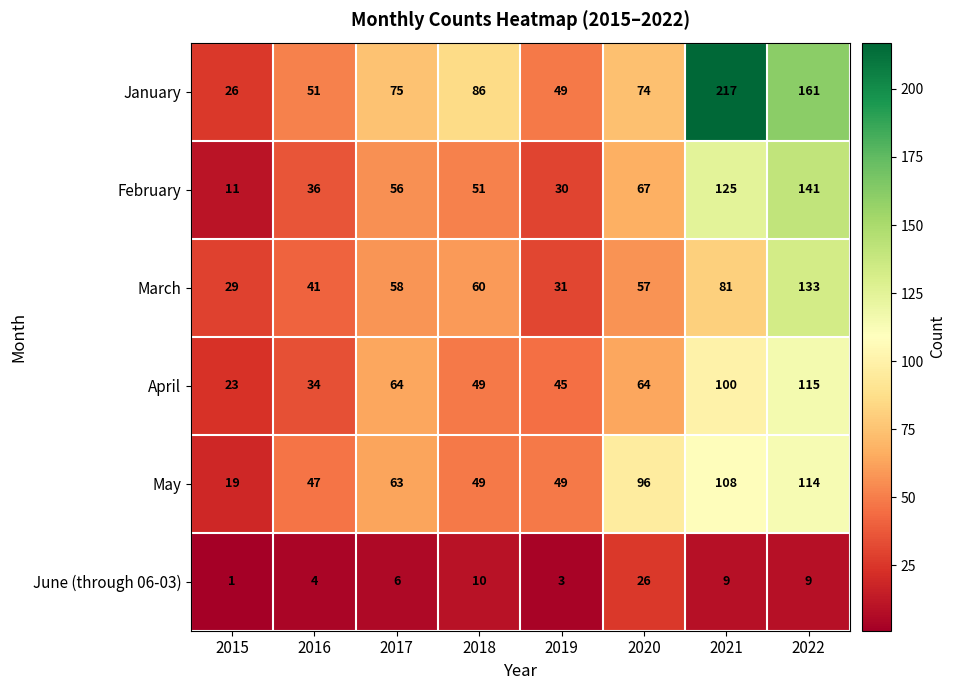

What is the highest value of the February series?

141